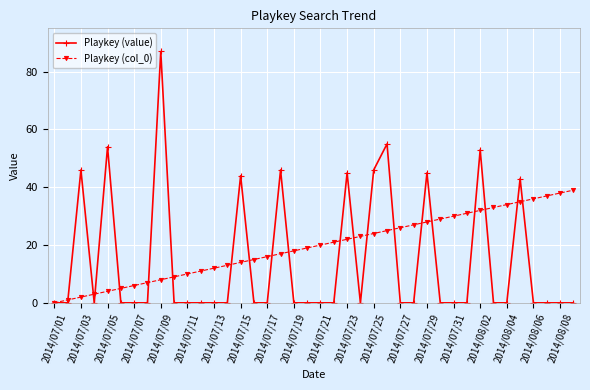

How many values in Playkey (col_0) are above zero?

39